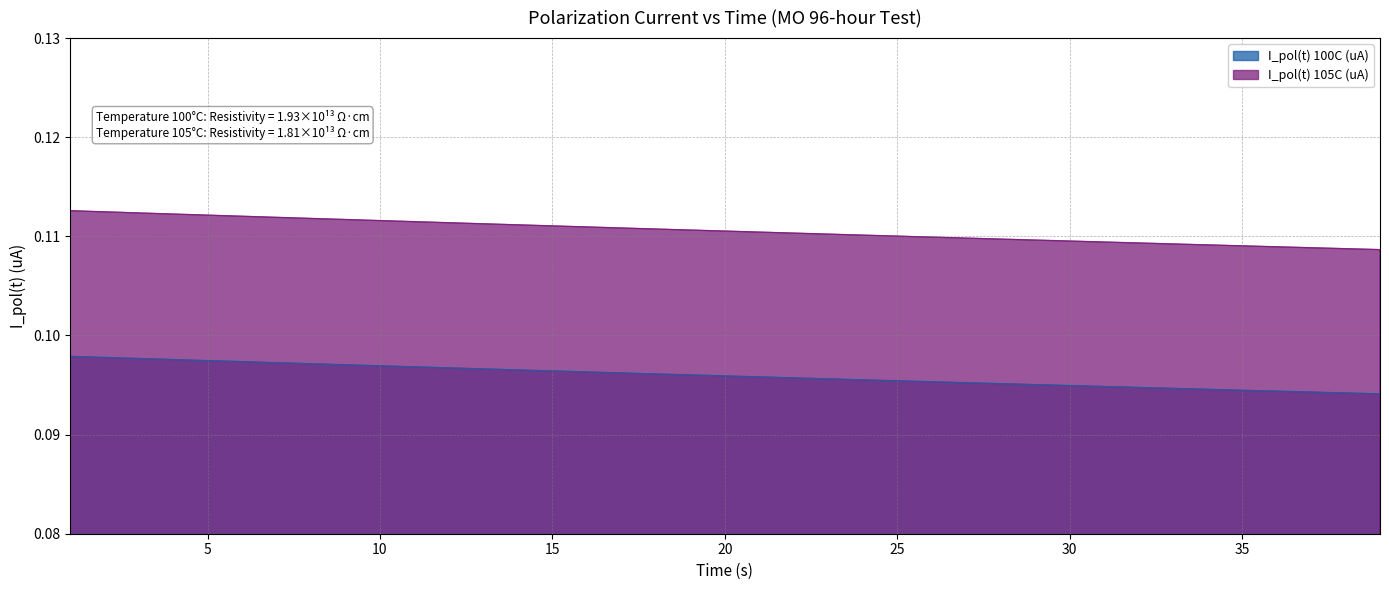

List the labels in order of I_pol(t) 105C (uA) value, smallest first.

39, 38, 37, 36, 35, 34, 33, 32, 31, 30, 29, 28, 27, 26, 25, 24, 23, 22, 21, 20, 19, 18, 17, 16, 15, 14, 13, 12, 11, 10, 9, 8, 7, 6, 5, 4, 3, 2, 1